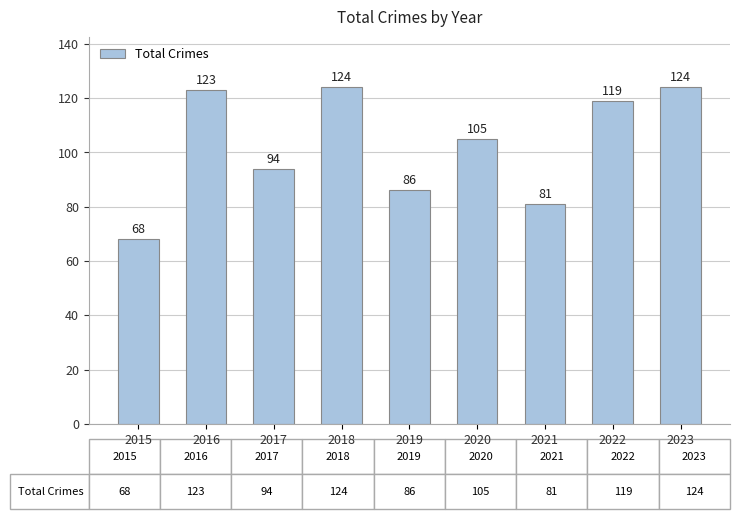

Which has a higher value, 2021 or 2023?

2023